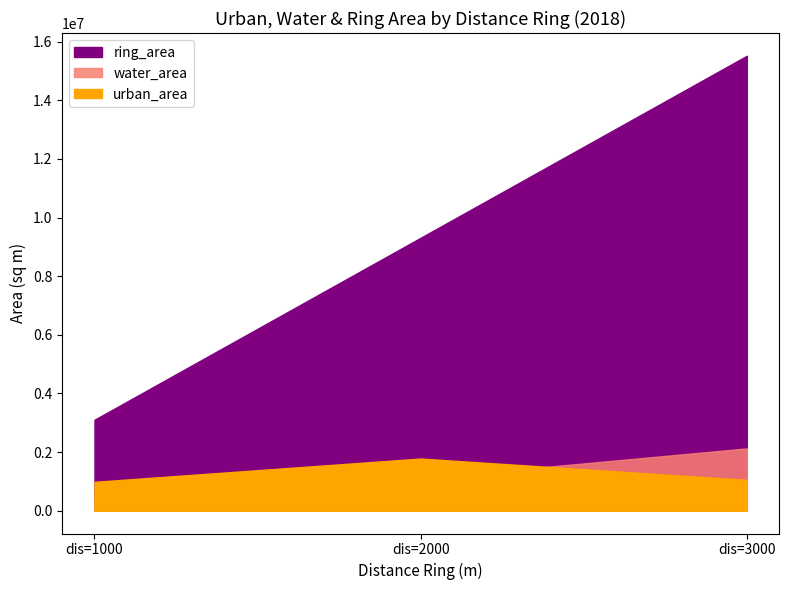

What is the difference between the maximum and minimum values in the water_area series?

1678045.2